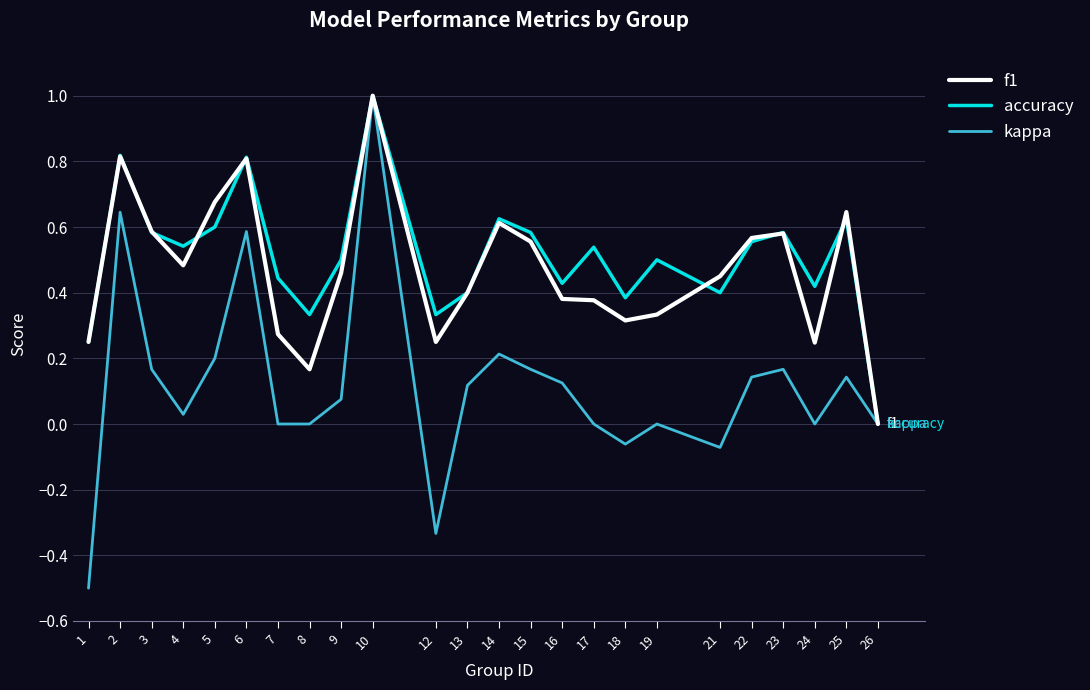

Between 9 and 10, which series saw the biggest shift?

kappa